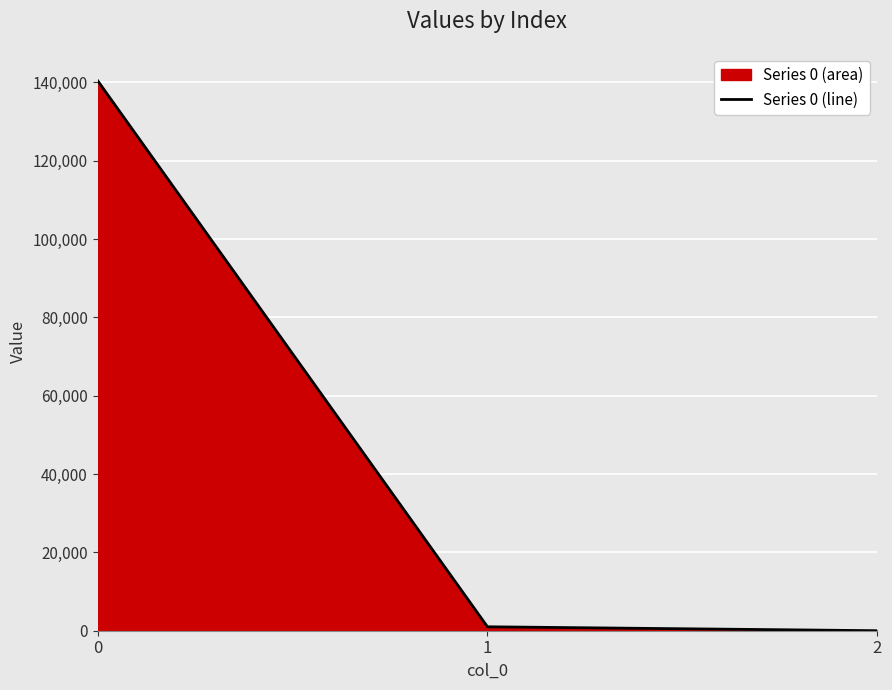

What is the value of the 2nd point from the left?

1004.0